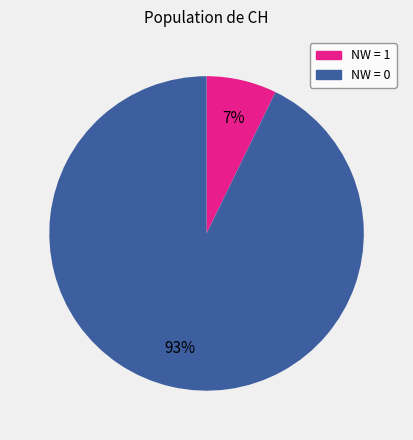

To the nearest percent, what is the average slice percentage?

50%